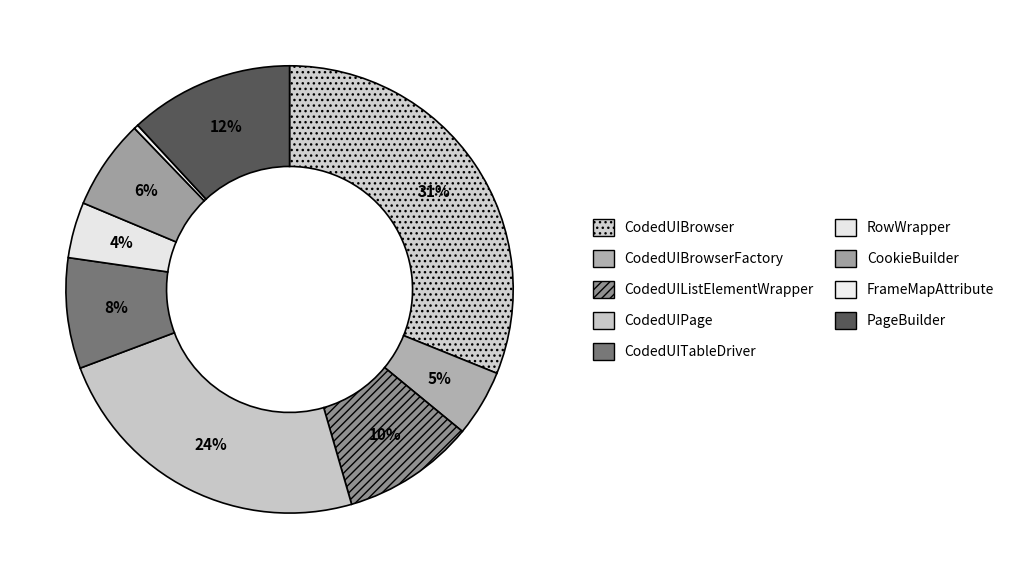

Which slice is the largest?

CodedUIBrowser